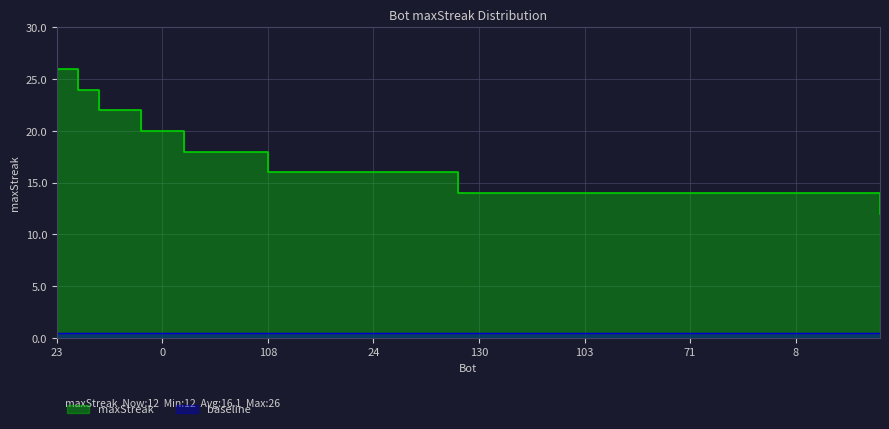

The chart shows a value of 9 at 24. True or false?

False